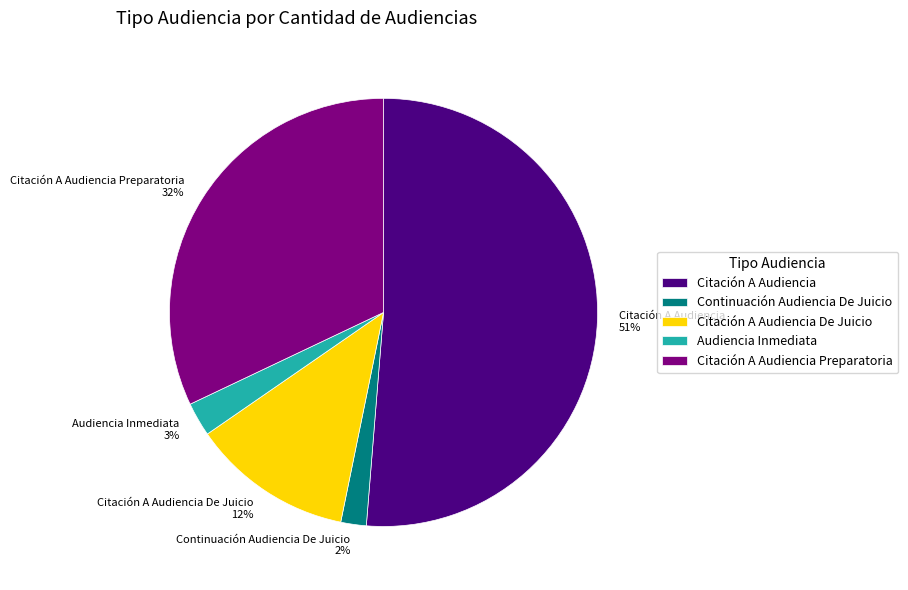

Is Citación A Audiencia the majority of the pie?

Yes